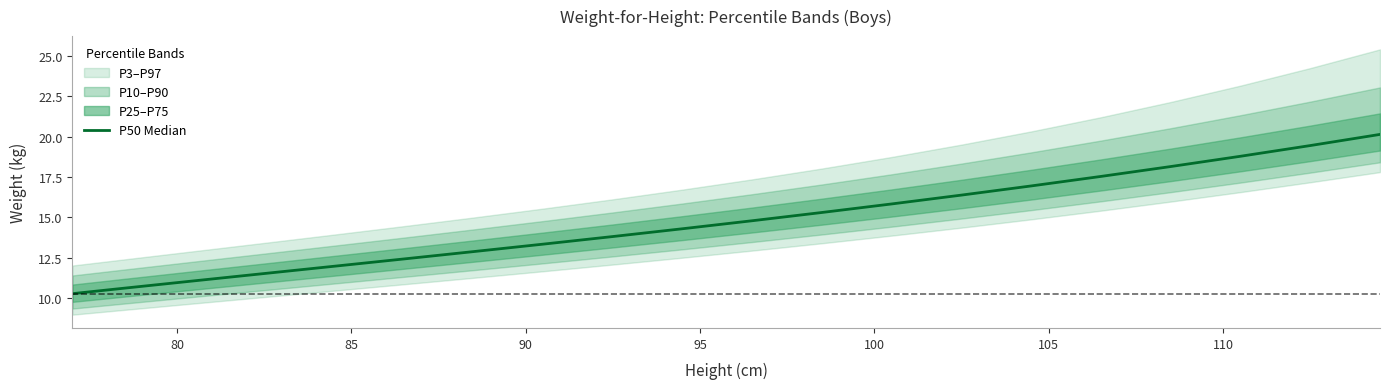

What is the difference between the maximum and minimum values?

9.9